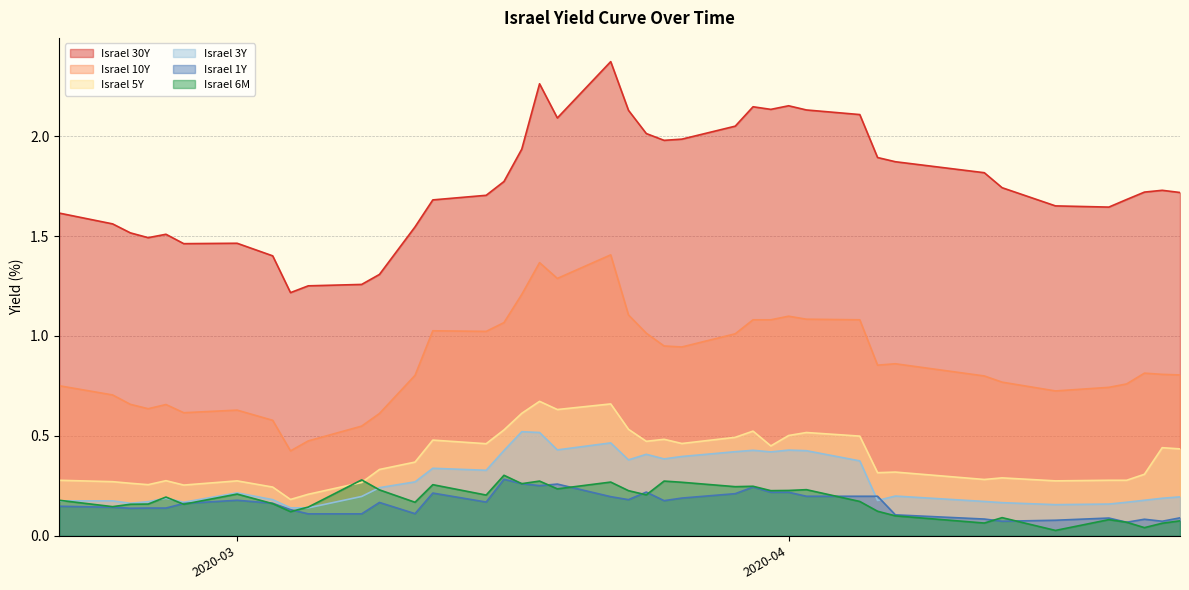

True or false: Israel 3Y and Israel 6M intersect in this chart.

True